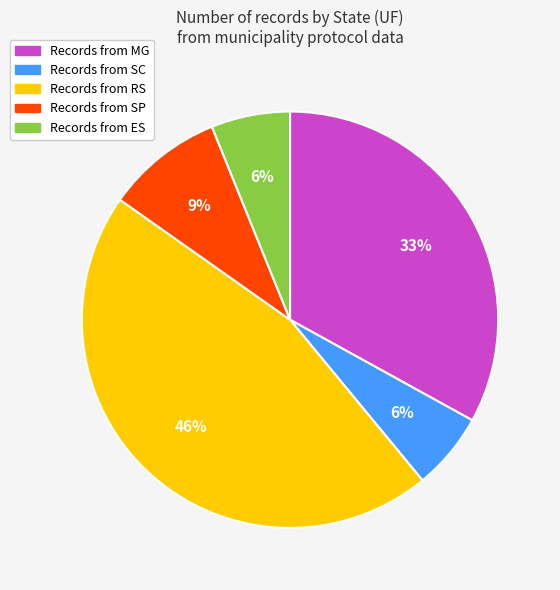

To the nearest percent, what is the difference between the largest and smallest slice percentages?

40%